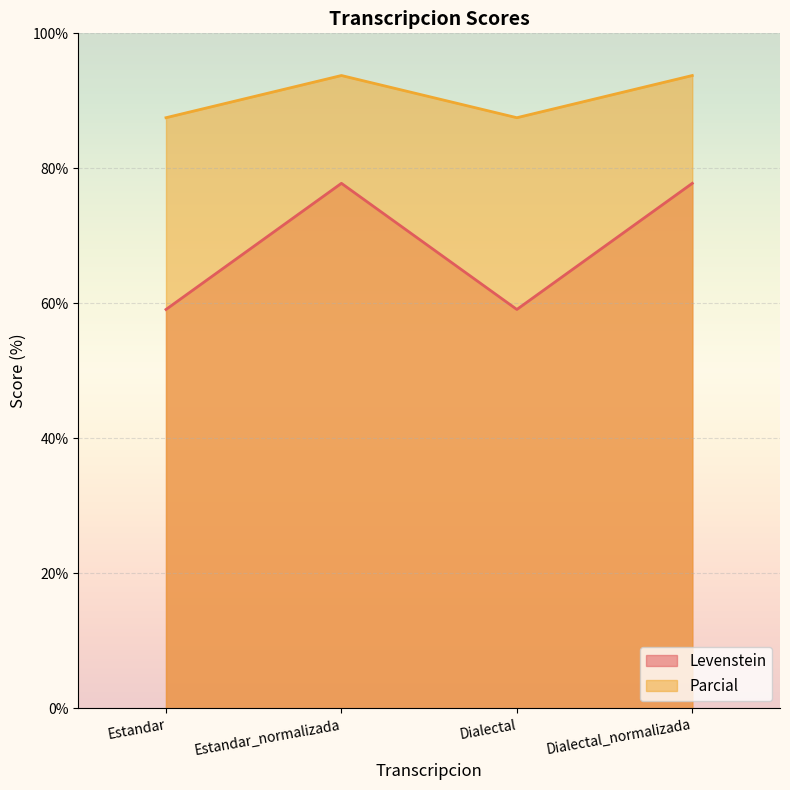

What is the sum of all Parcial values?

362.5